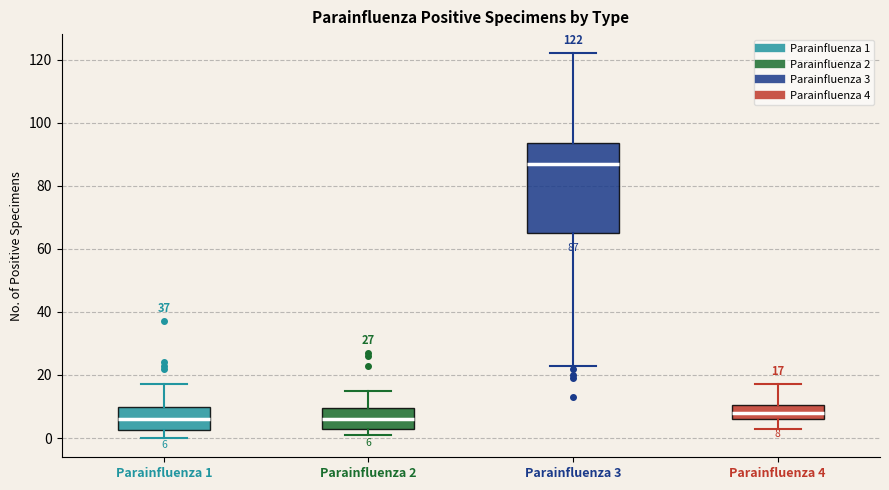

Which box is the tallest, from its lower edge to its upper edge?

Parainfluenza 3